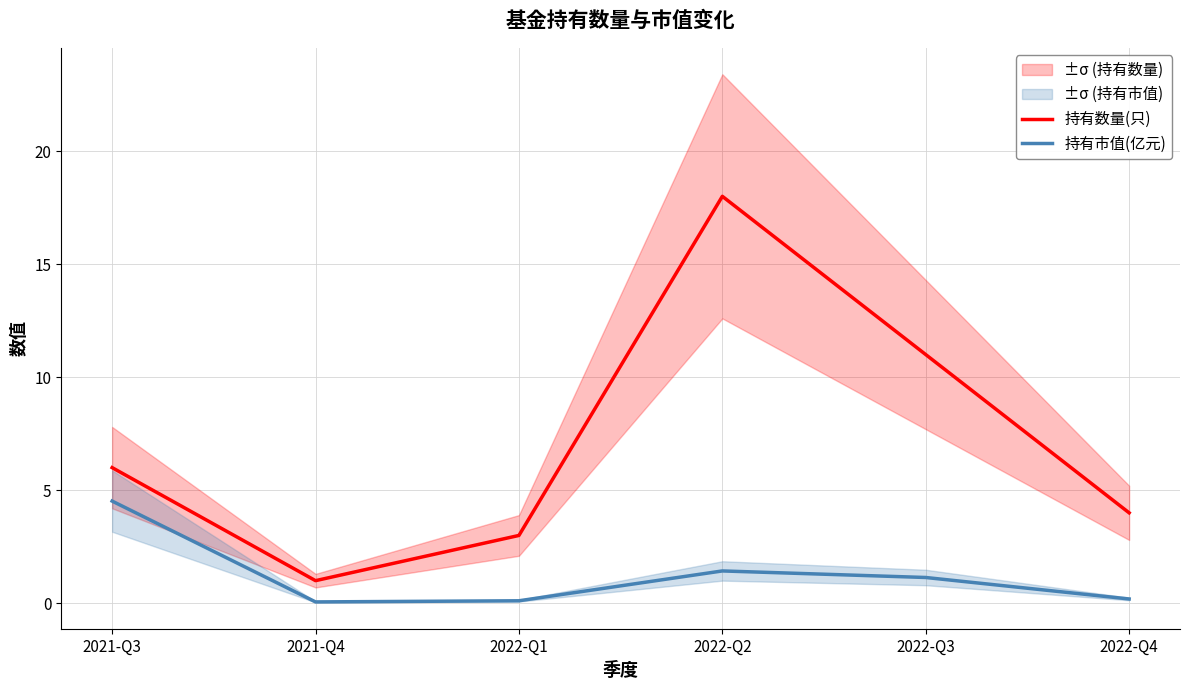

At which category does 持有市值(亿元) reach its first local peak?

2022-Q2